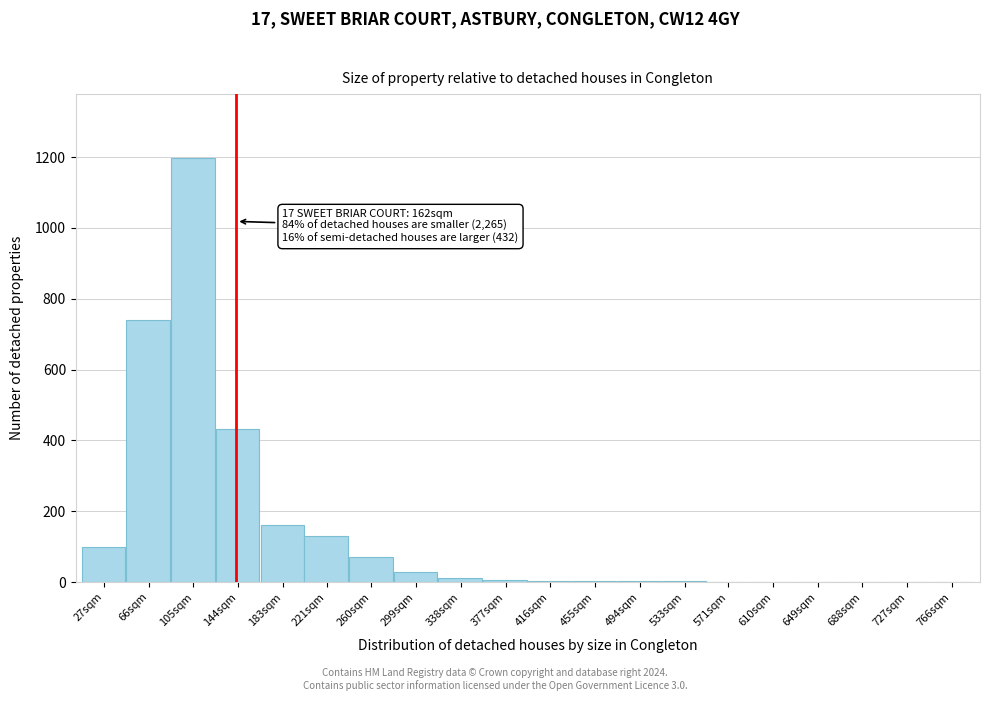

The value at 66sqm is 739. True or false?

True